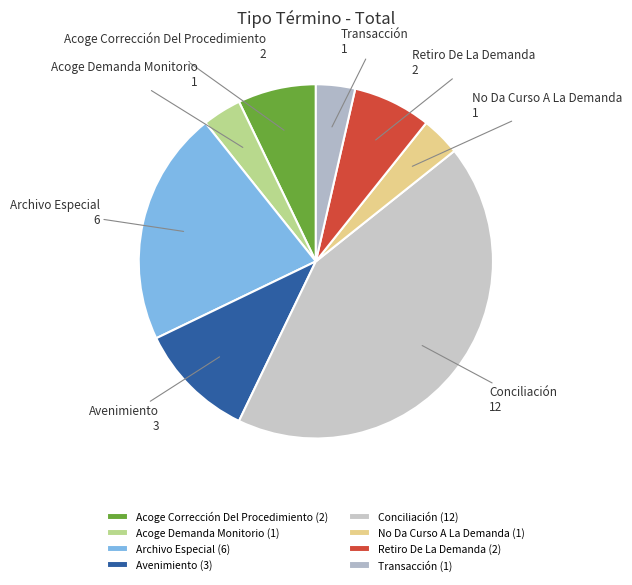

Which category has the biggest portion of the pie?

Conciliación